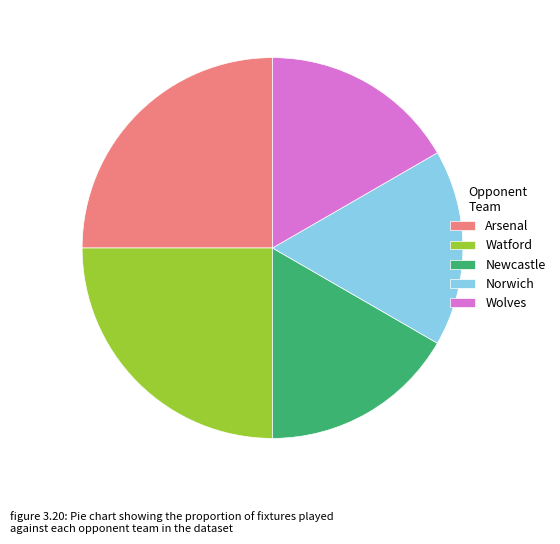

Does any single category account for the majority?

No